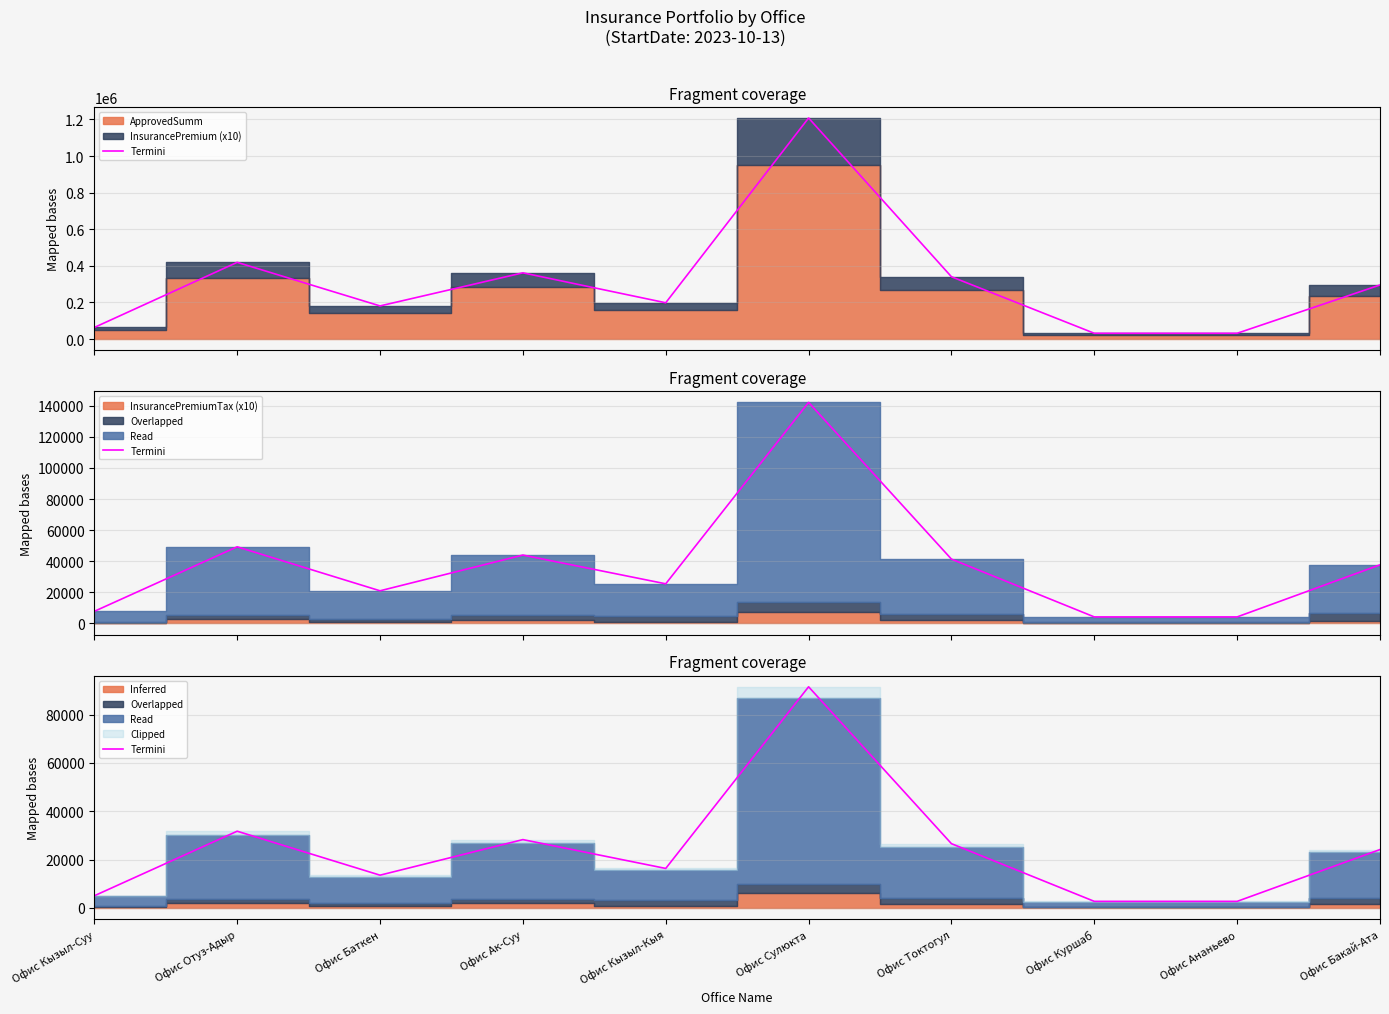

What is the approximate value at Офис Бакай-Ата?

24157.5